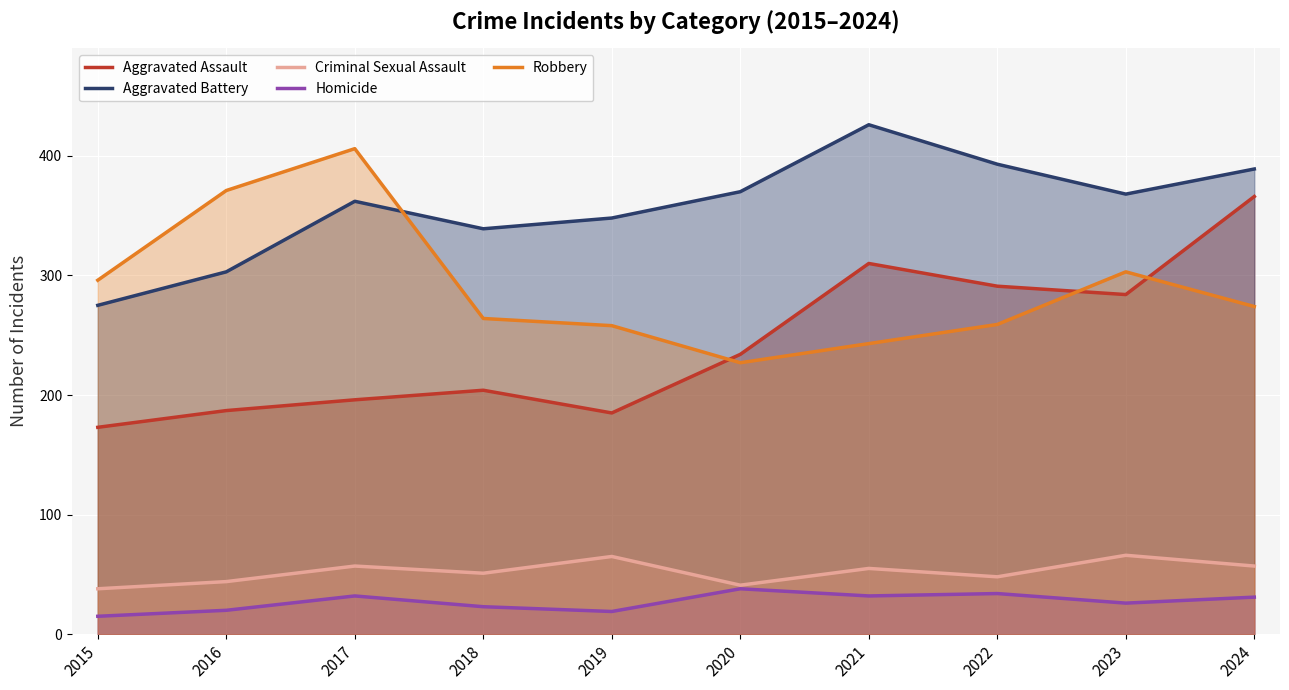

Rank the series by their maximum value, from lowest to highest.

Homicide, Criminal Sexual Assault, Aggravated Assault, Robbery, Aggravated Battery